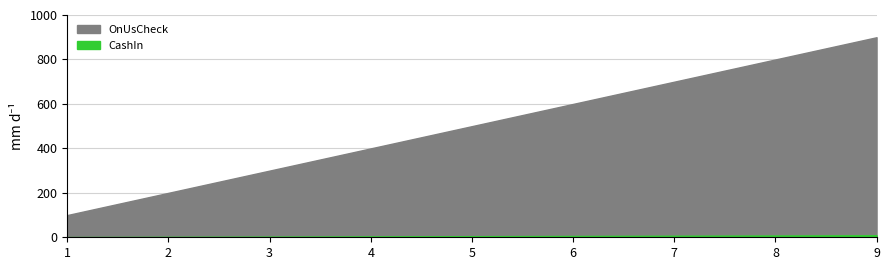

What is the sum of all CashIn values?

45